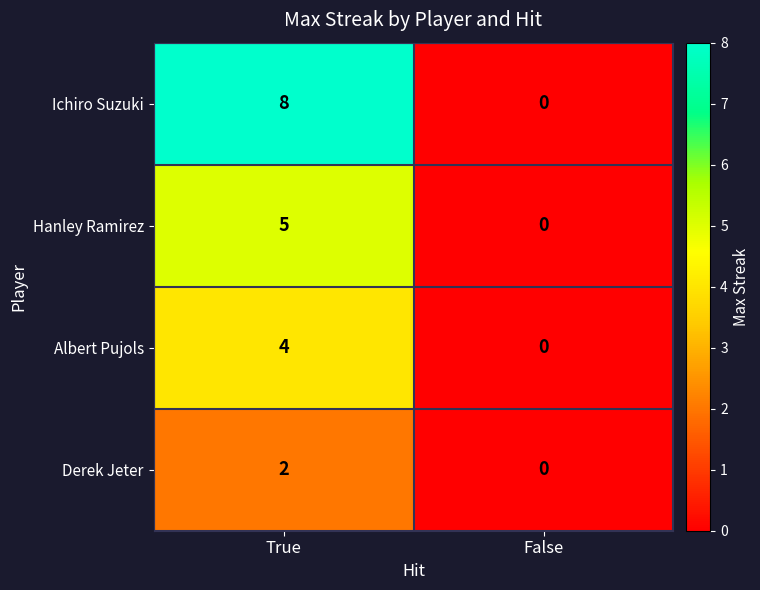

Is it true that Ichiro Suzuki equals -5 at False?

False